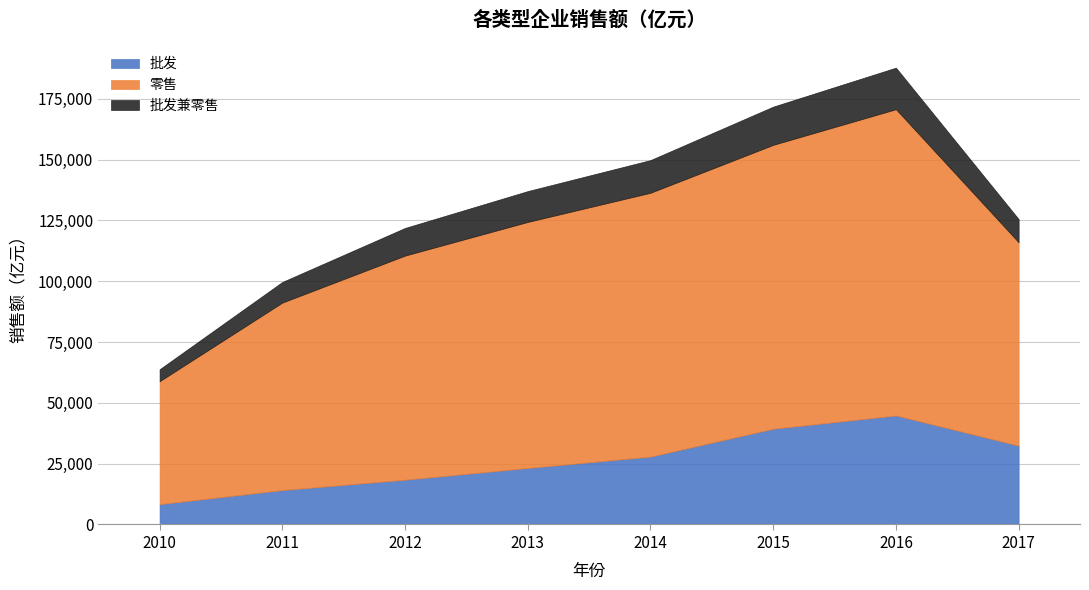

Which series changed the most between 2014 and 2017?

零售